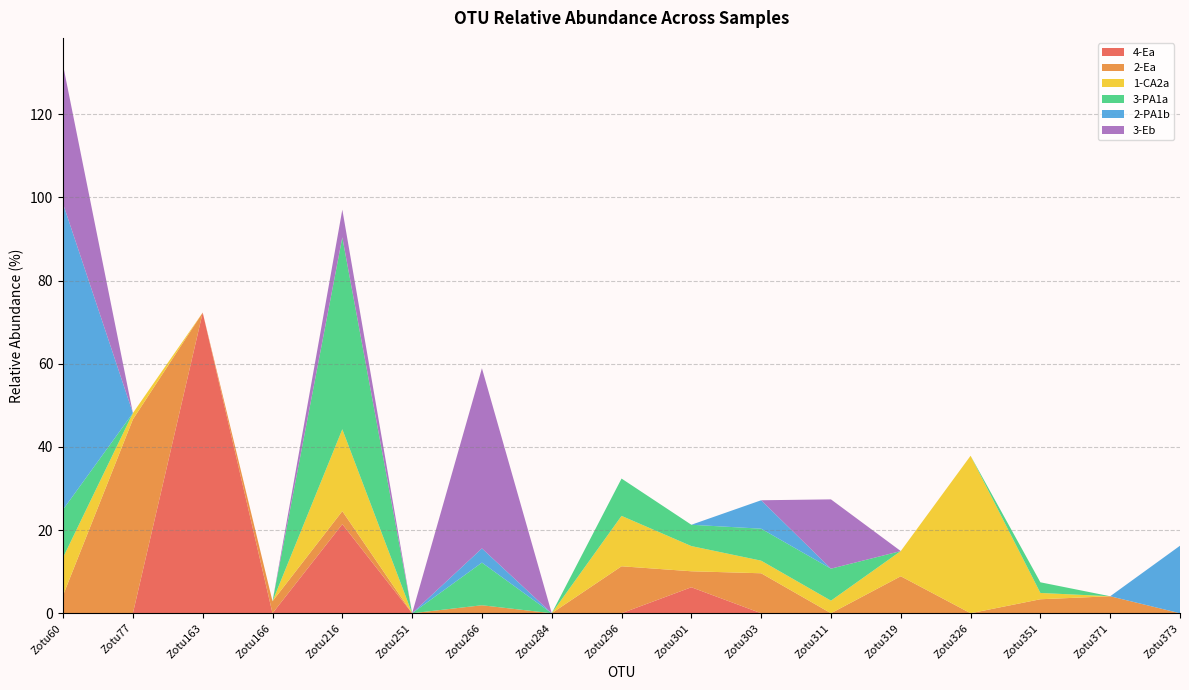

Reading right to left, transcribe all the data shown in this chart.

4-Ea: 0.0	0.0	0.0	0.0	0.0	0.0	0.0	6.2	0.0	0.0	0.0	0.0	21.4	0.0	72.3	0.0	0.0
2-Ea: 0.0	4.1	3.4	0.0	8.9	0.0	9.6	3.8	11.3	0.0	1.9	0.0	3.1	2.9	0.0	46.6	4.3
1-CA2a: 0.0	0.0	1.5	37.9	6.1	3.0	3.0	6.1	12.1	0.0	0.0	0.0	19.7	0.0	0.0	1.5	9.1
3-PA1a: 0.0	0.0	2.6	0.0	0.0	7.7	7.7	5.1	9.0	0.0	10.3	0.0	46.2	0.0	0.0	0.0	11.5
2-PA1b: 16.2	0.0	0.0	0.0	0.0	0.0	6.8	0.0	0.0	0.0	3.4	0.0	0.0	0.0	0.0	0.0	73.5
3-Eb: 0.0	0.0	0.0	0.0	0.0	16.7	0.0	0.0	0.0	0.0	43.3	0.0	6.7	0.0	0.0	0.0	33.3